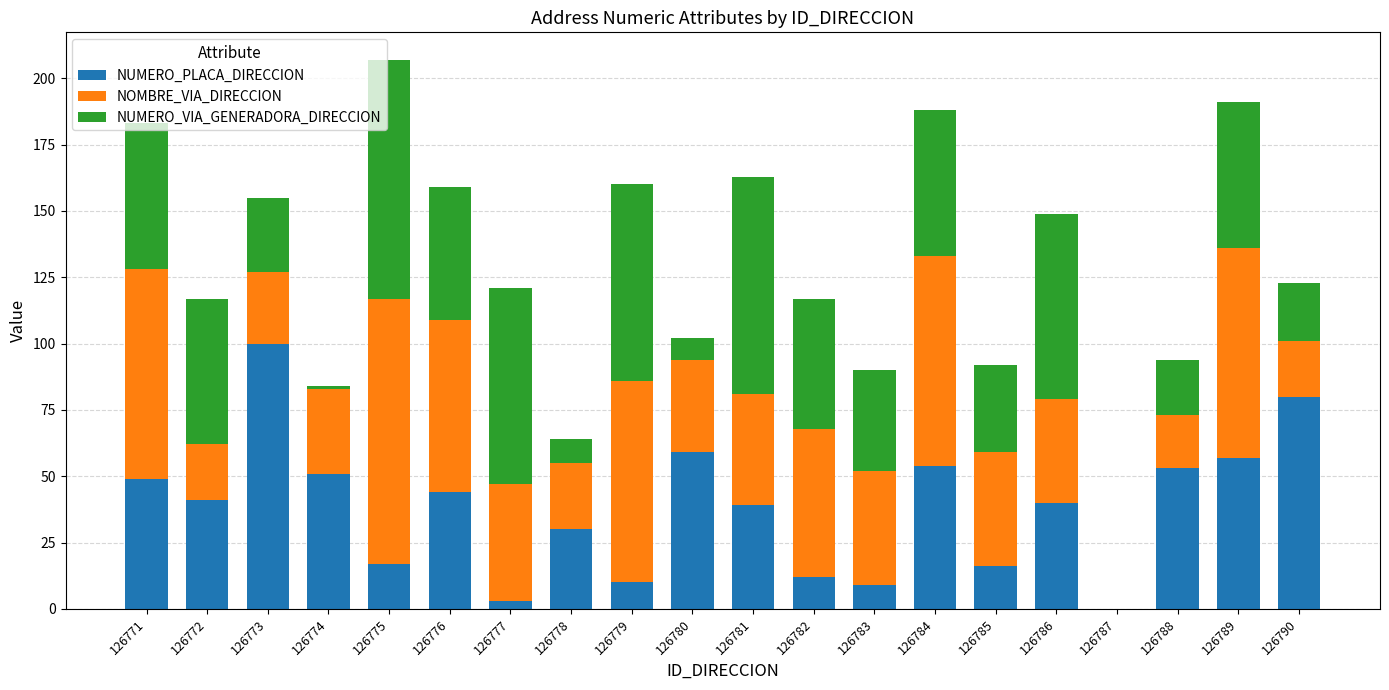

What is the highest value of the NUMERO_PLACA_DIRECCION series?

100